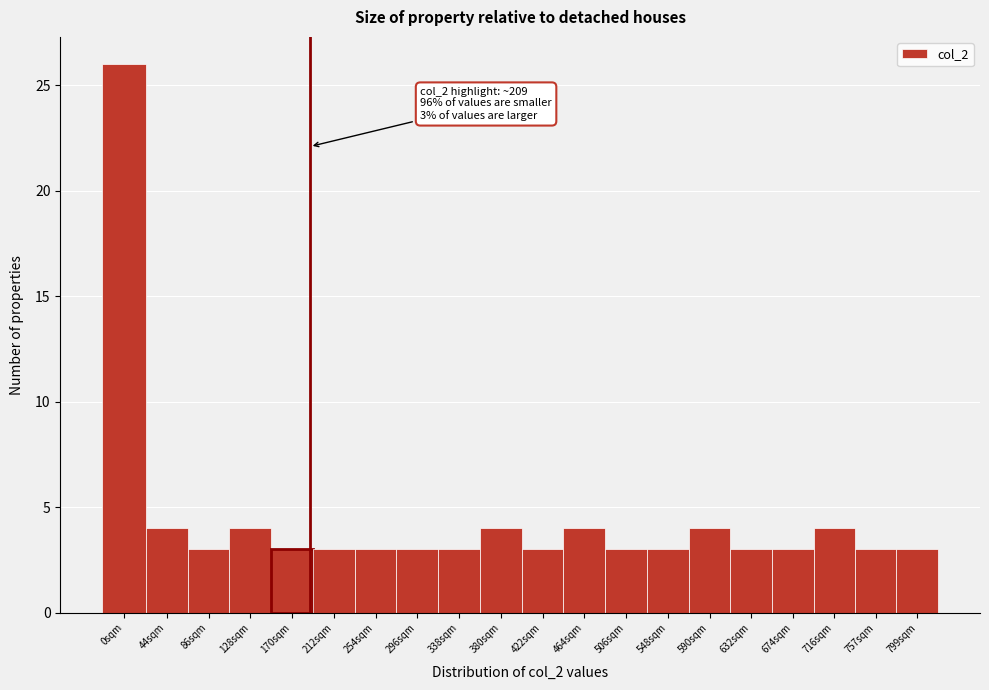

Reading left to right, extract all data points from this chart.

26	4	3	4	3	3	3	3	3	4	3	4	3	3	4	3	3	4	3	3